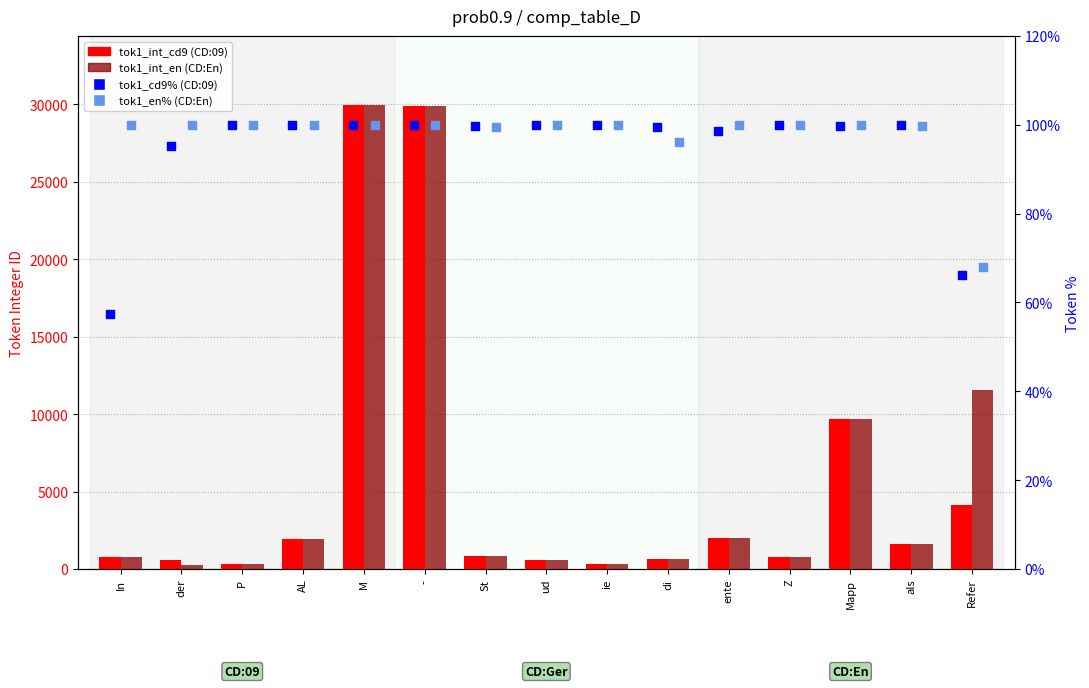

Is the value of tok1_int_en (CD:En) at der greater than the value of tok1_int_cd9 (CD:09) at St?

No